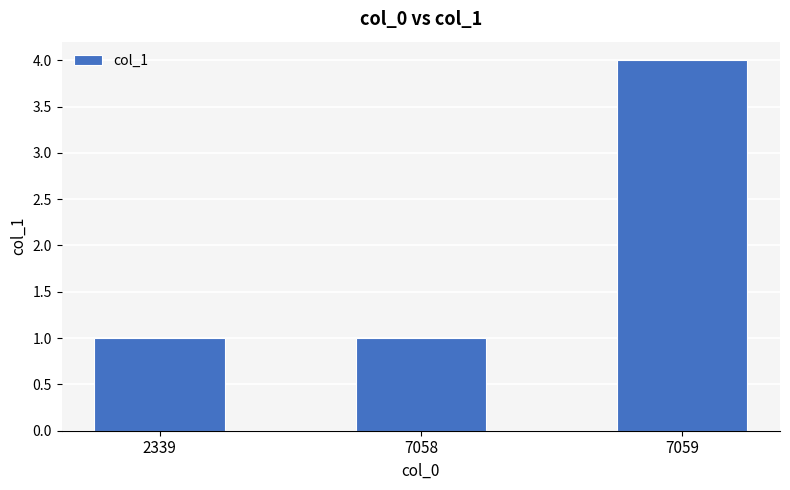

Between 7059 and 2339, which is larger?

7059